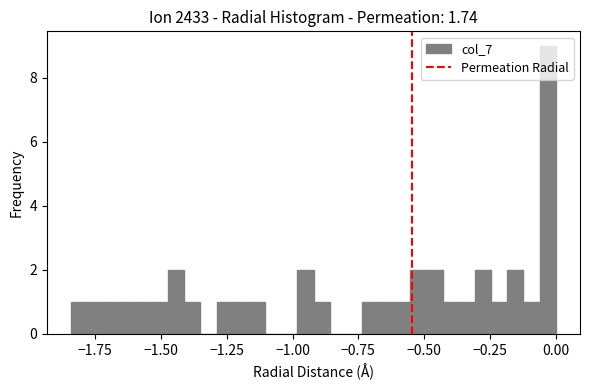

Read against the x-axis, roughly where is the centre of the tallest bar?

-0.05